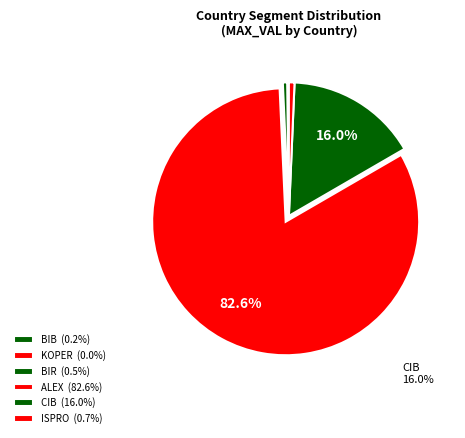

Combined, what portion of the pie is KOPER and BIR?

0.5%